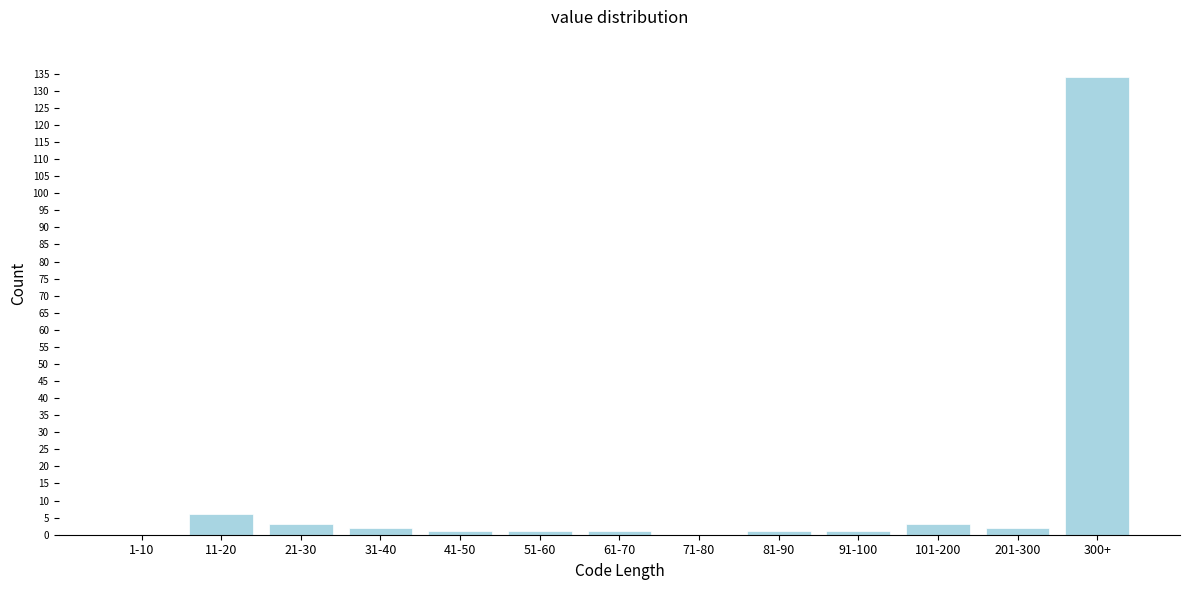

Reading left to right, transcribe all the data shown in this chart.

1-10=0	11-20=6	21-30=3	31-40=2	41-50=1	51-60=1	61-70=1	71-80=0	81-90=1	91-100=1	101-200=3	201-300=2	300+=134